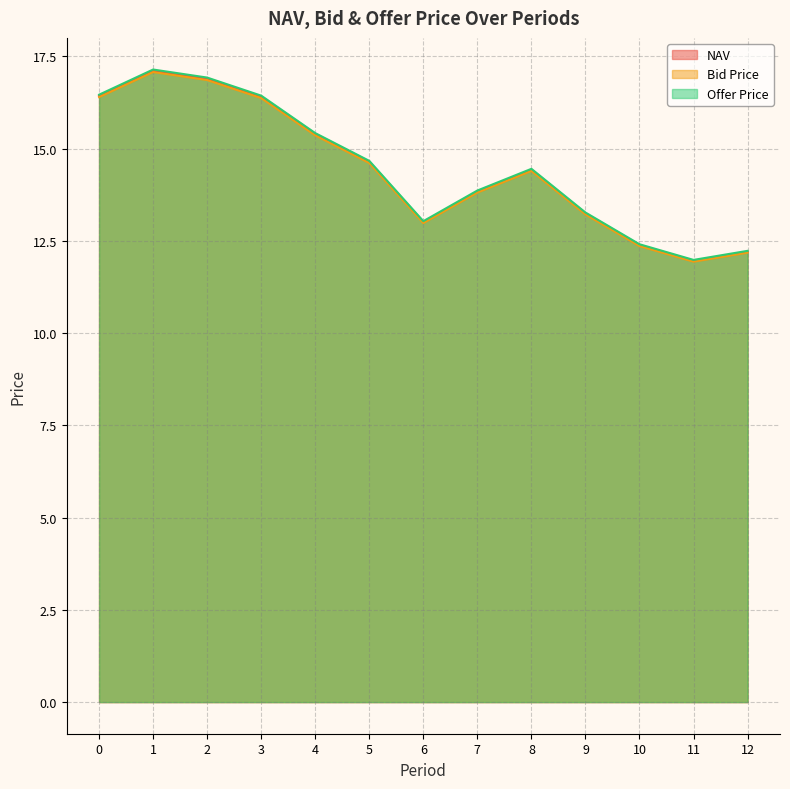

What is the value of the Bid Price point at the 12th from the left?

11.9